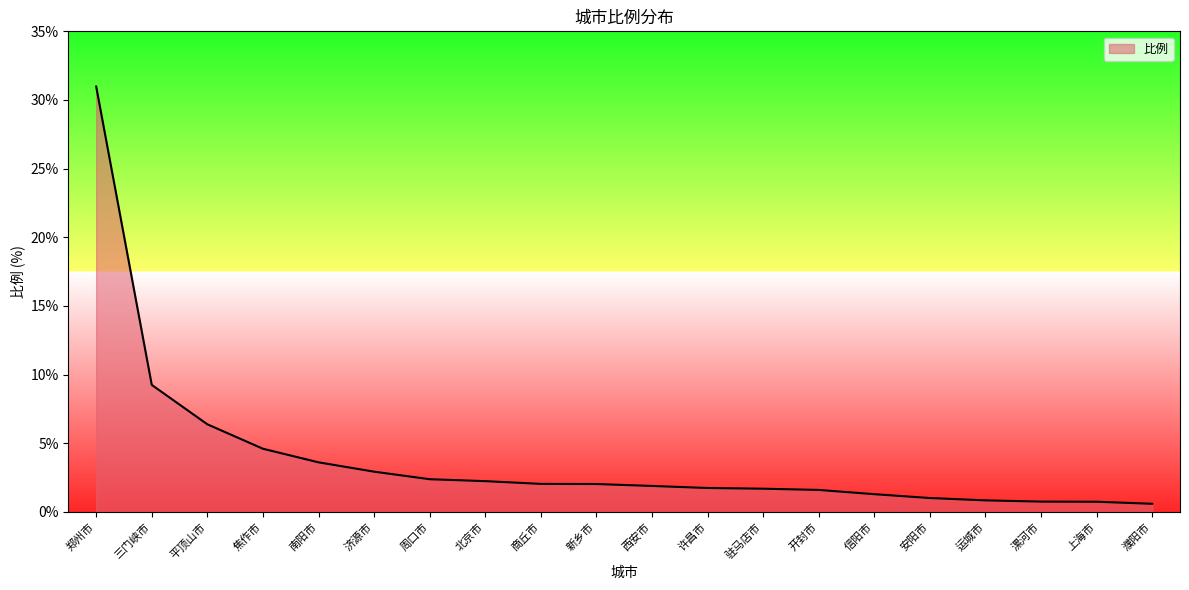

What is the difference between the maximum and minimum values?

30.4